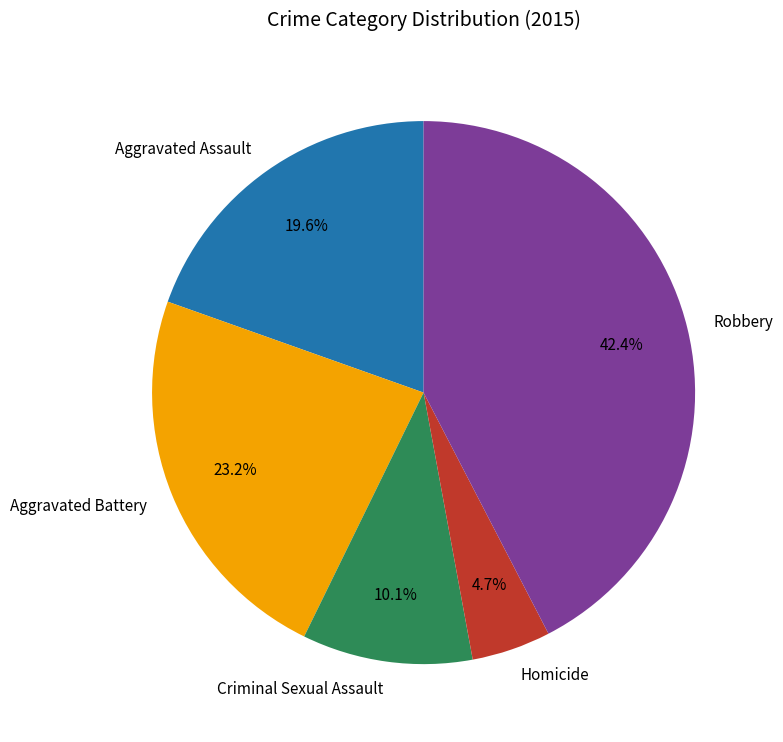

Which has a higher value, Robbery or Aggravated Assault?

Robbery